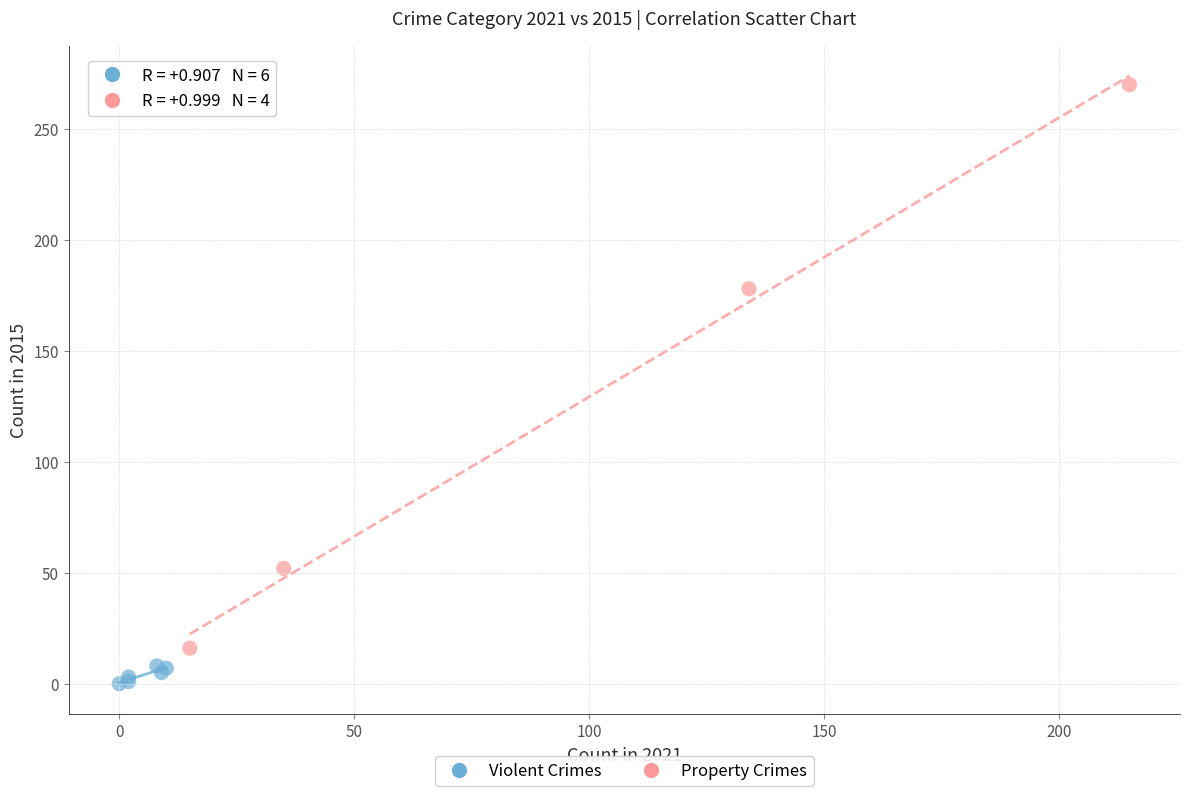

What are all the series names shown in the legend?

Violent Crimes, Property Crimes